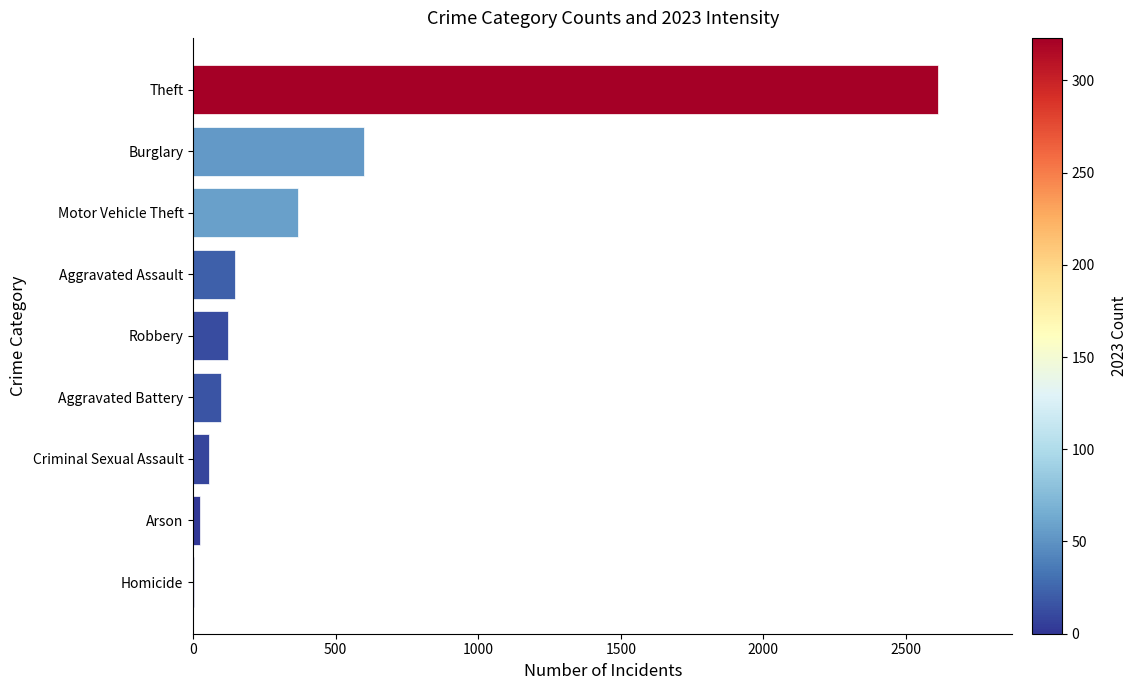

Reading bottom to top, extract all data points from this chart.

Homicide=3	Arson=23	Criminal Sexual Assault=55	Aggravated Battery=99	Robbery=122	Aggravated Assault=147	Motor Vehicle Theft=368	Burglary=599	Theft=2612